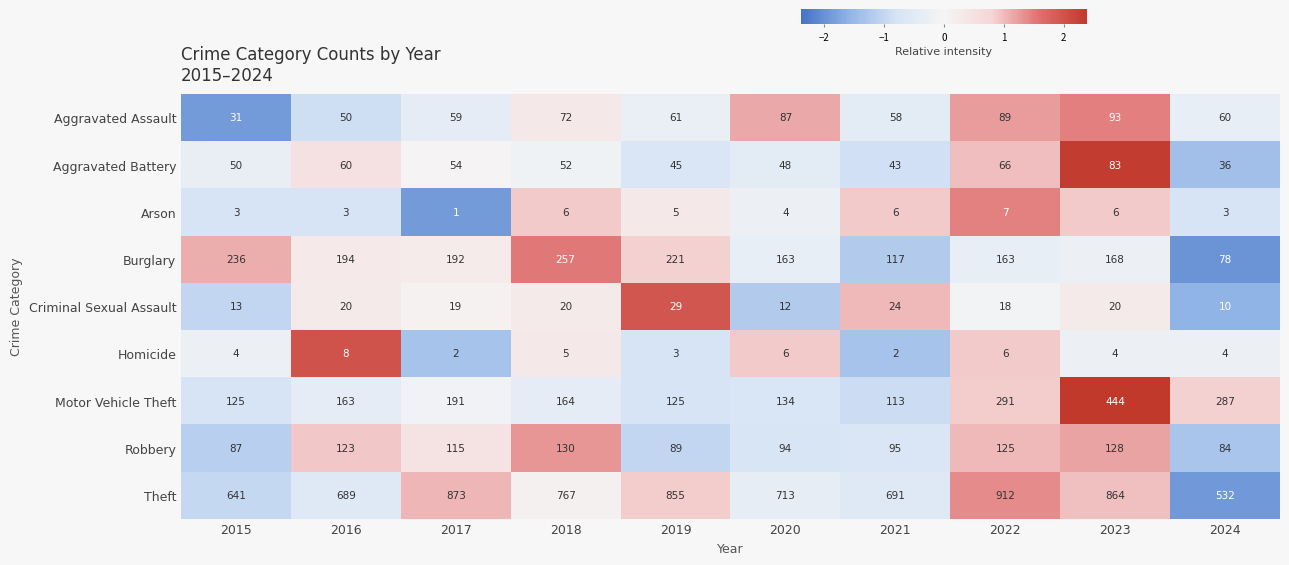

What is the maximum value shown in the chart?

912